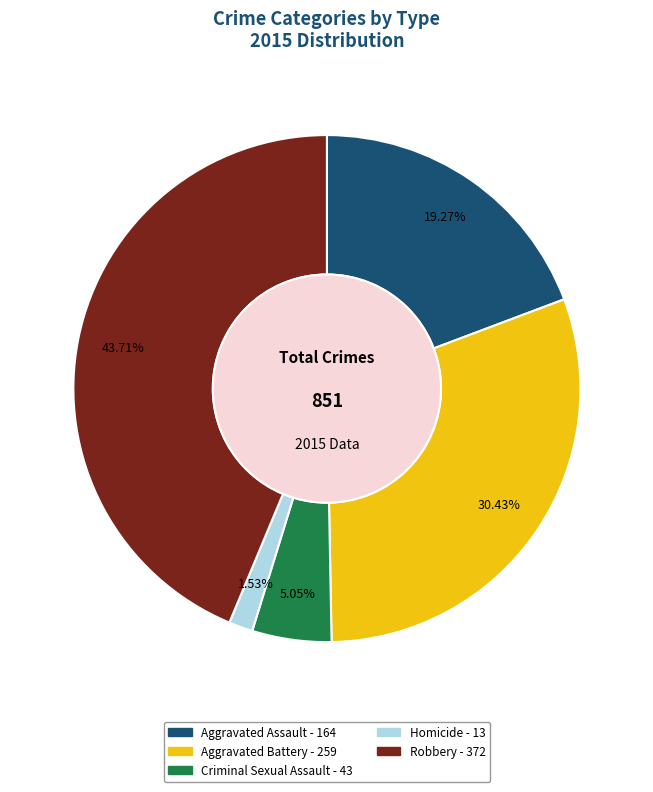

How much of the chart is everything except Aggravated Battery?

69.6%